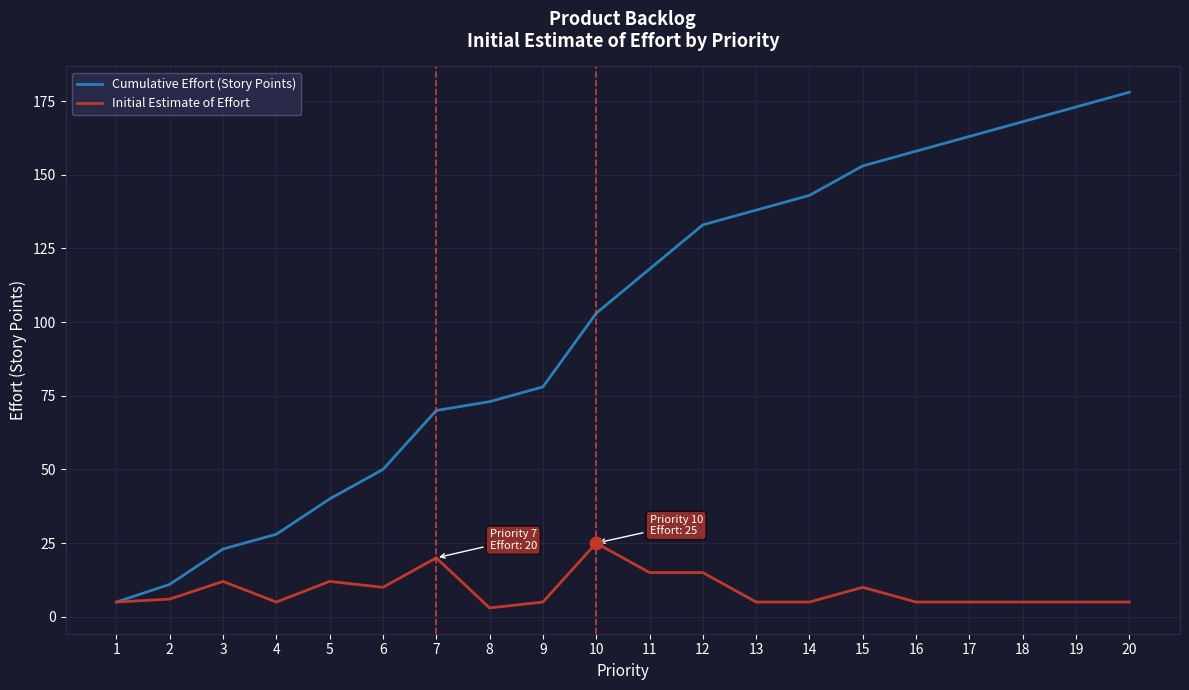

At how many categories does at least one series exceed 83?

11